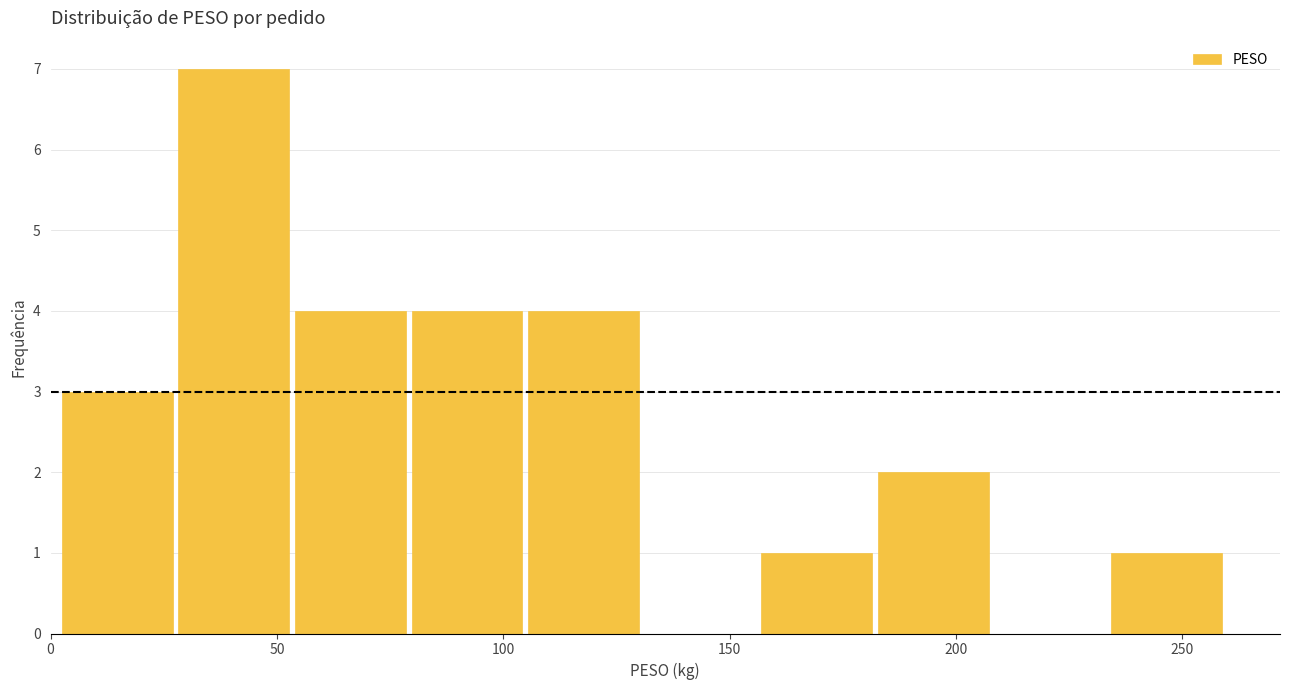

Reading left to right, transcribe this chart: for each bar, give the range it covers on the x-axis and its height. Neither the bar edges nor the heights are printed on the chart, so give them approximately, as read against the axes.

0 to 30: 3
30 to 55: 7
55 to 80: 4
80 to 105: 4
105 to 130: 4
130 to 155: 0
155 to 180: 1
180 to 210: 2
210 to 235: 0
235 to 260: 1